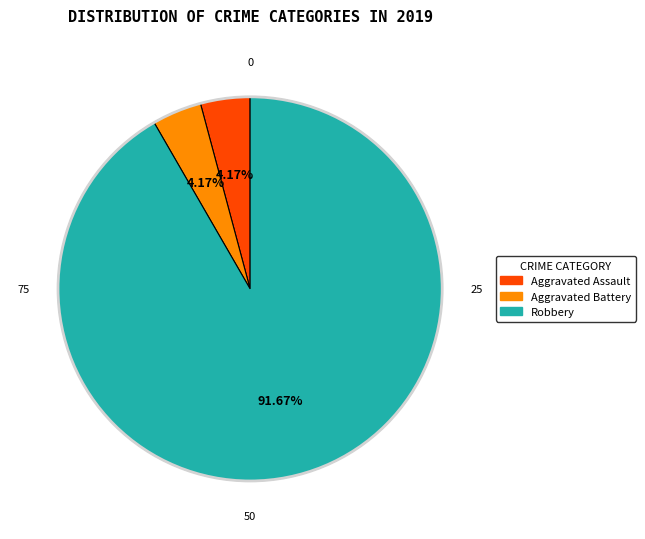

How many slices are in this pie chart?

3